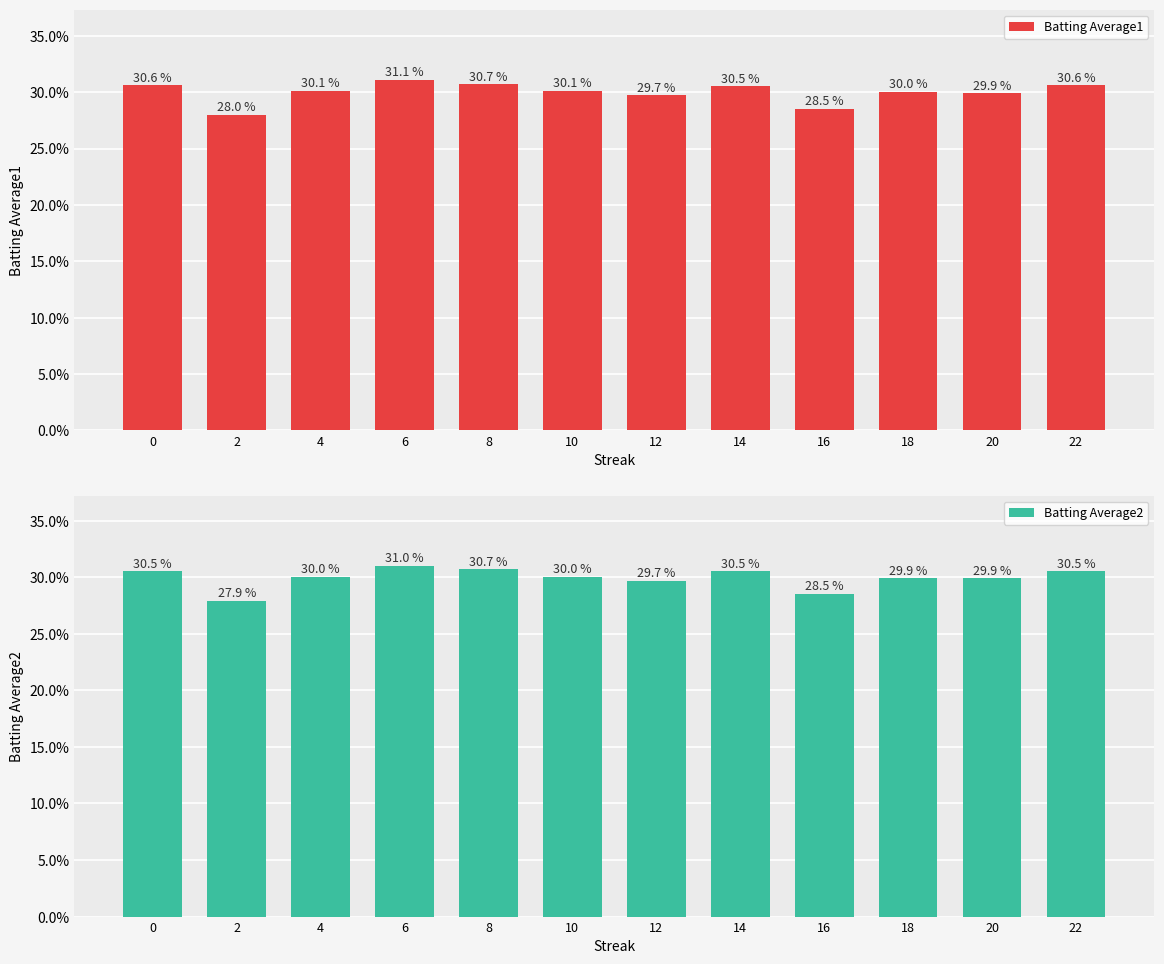

What is the sum of all Batting Average1 values?

3.6